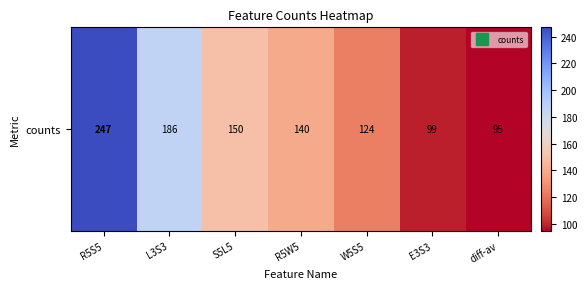

List the labels in order of value, largest first.

R5S5, L3S3, S5L5, R5W5, W5S5, E3S3, diff-av